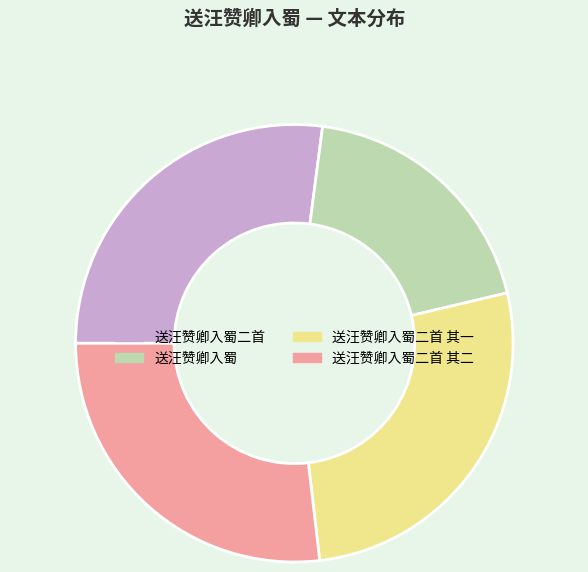

Is it true that 送汪赞卿入蜀二首 is 27% of the pie?

True